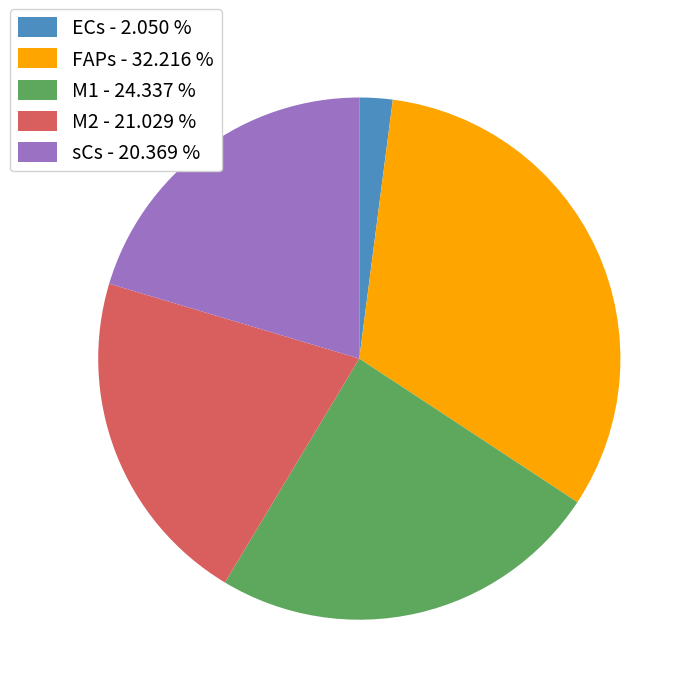

The M1 slice represents 24% of the pie. True or false?

True